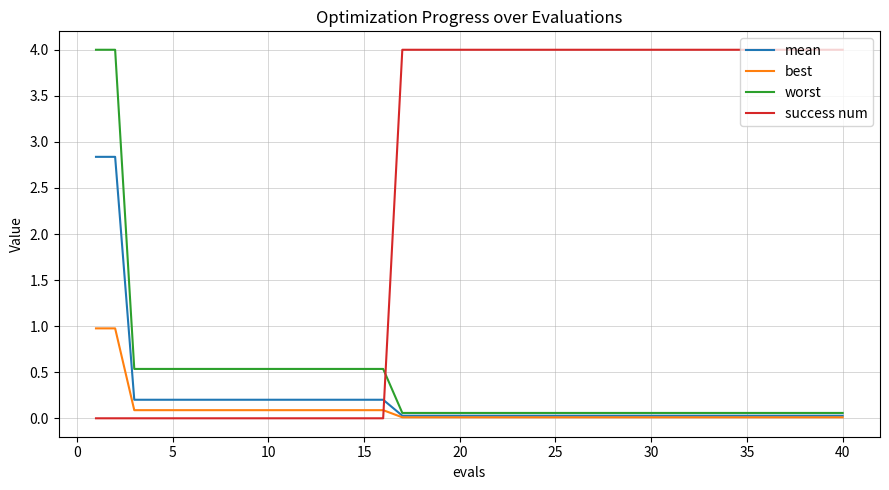

What is the greatest value displayed?

4.0